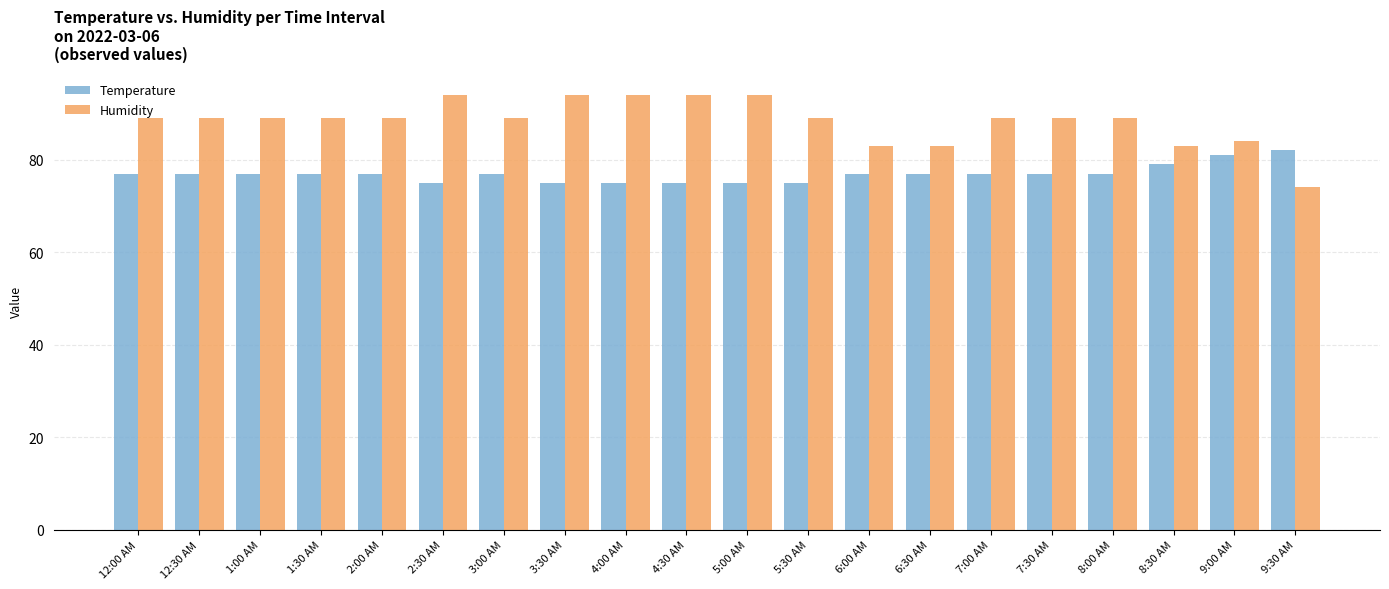

Does the chart contain any negative values?

No